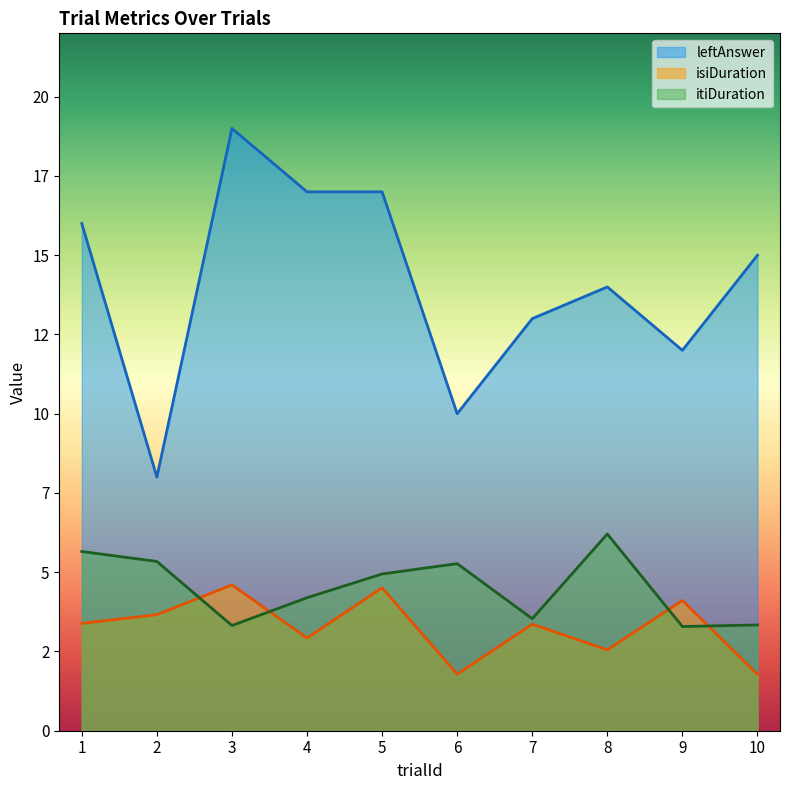

The itiDuration series shows 8.9 at 6. True or false?

False